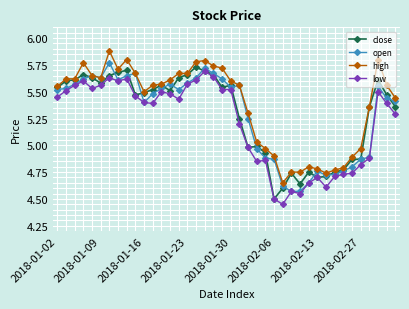

True or false: low and high cross at least once.

False